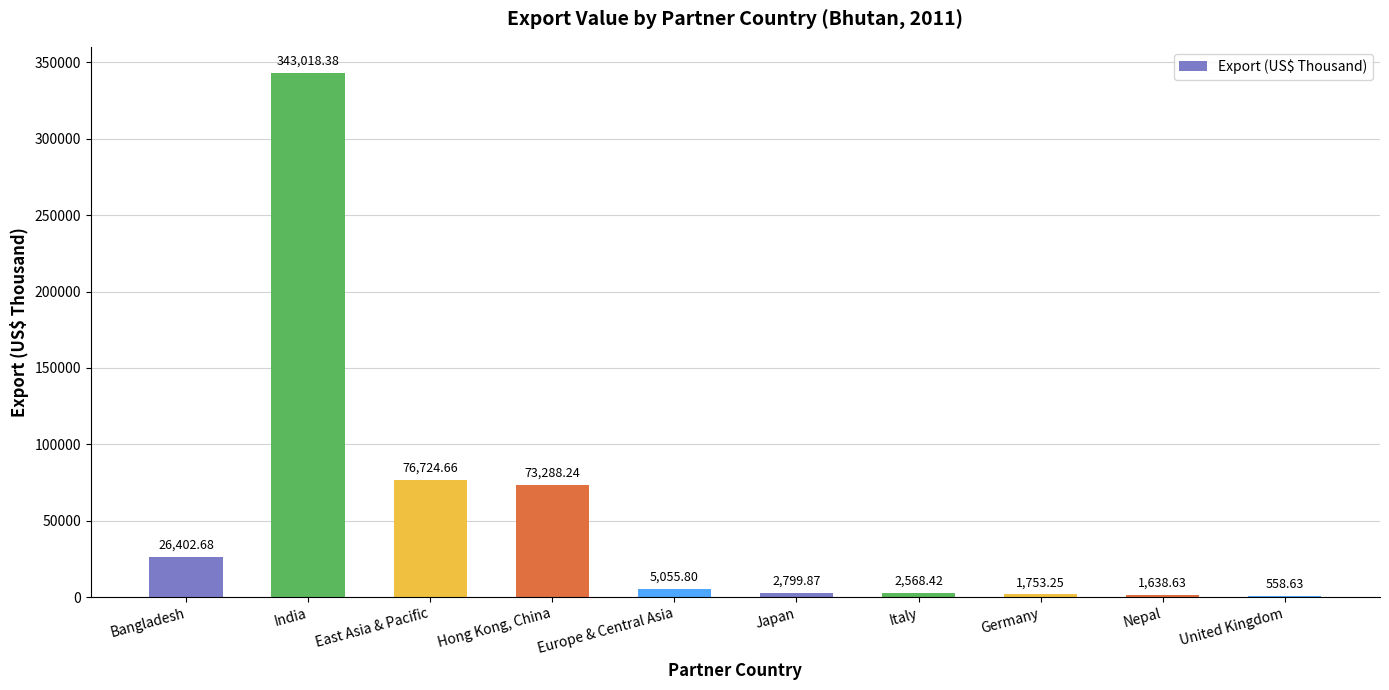

What is the change in value from Bangladesh to Japan?

-23602.8